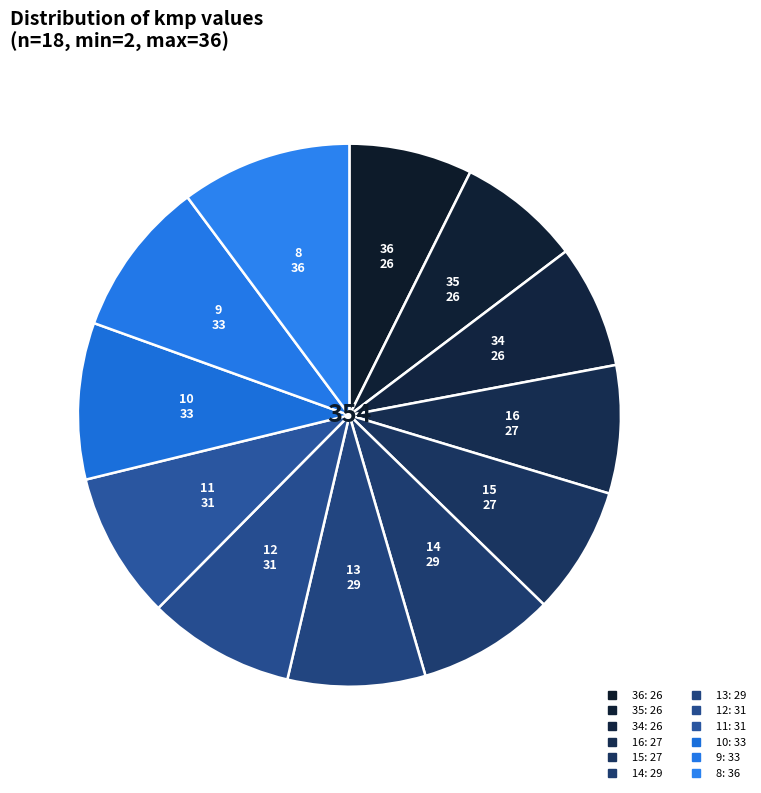

Is it true that 10 is 9% of the pie?

True